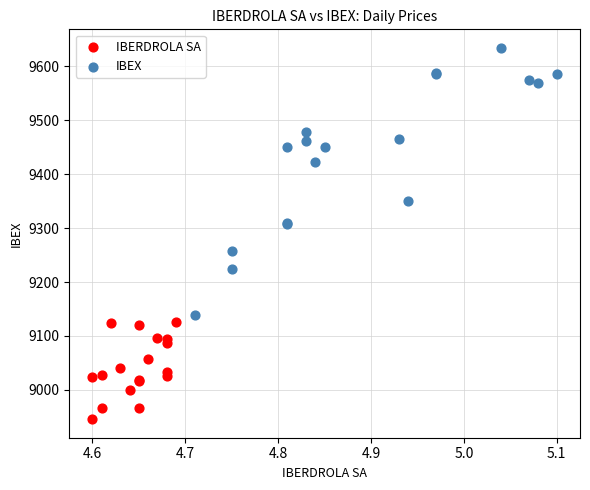

Which series contains the lowest Y value?

IBERDROLA SA